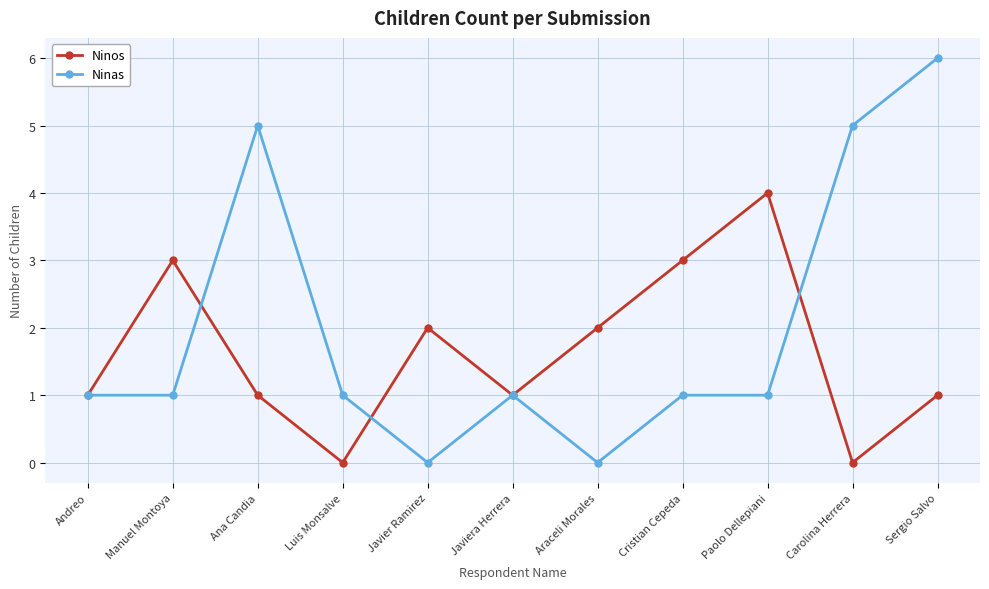

Which label corresponds to the largest value in the chart?

Sergio Salvo